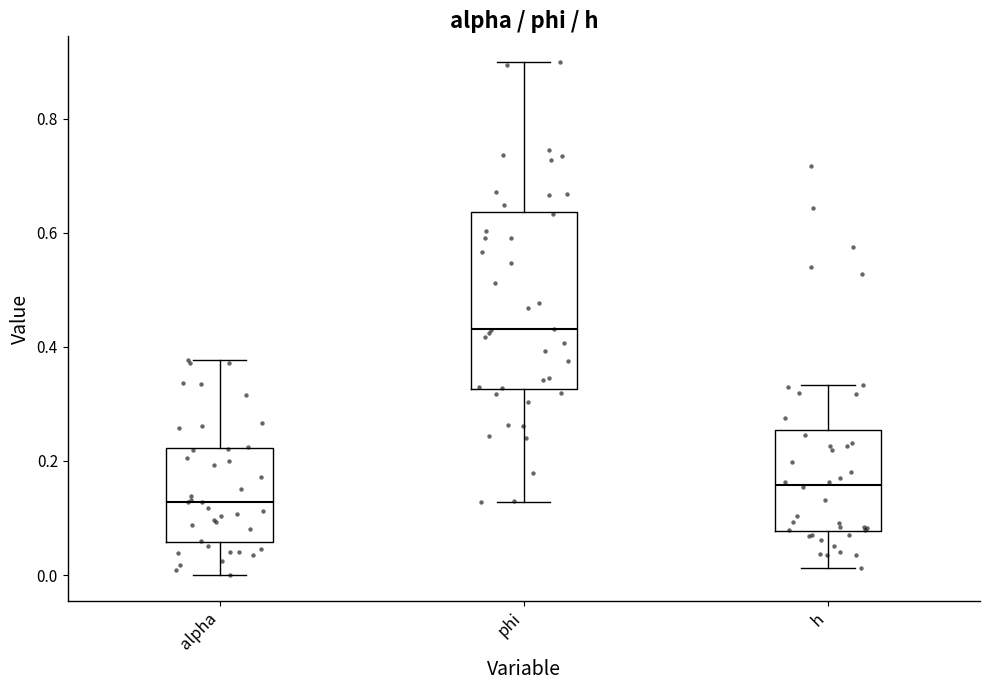

Where does the median line of the box for h sit on the y-axis? The values are not printed on the chart, so give them approximately, as read against the axis.

0.16